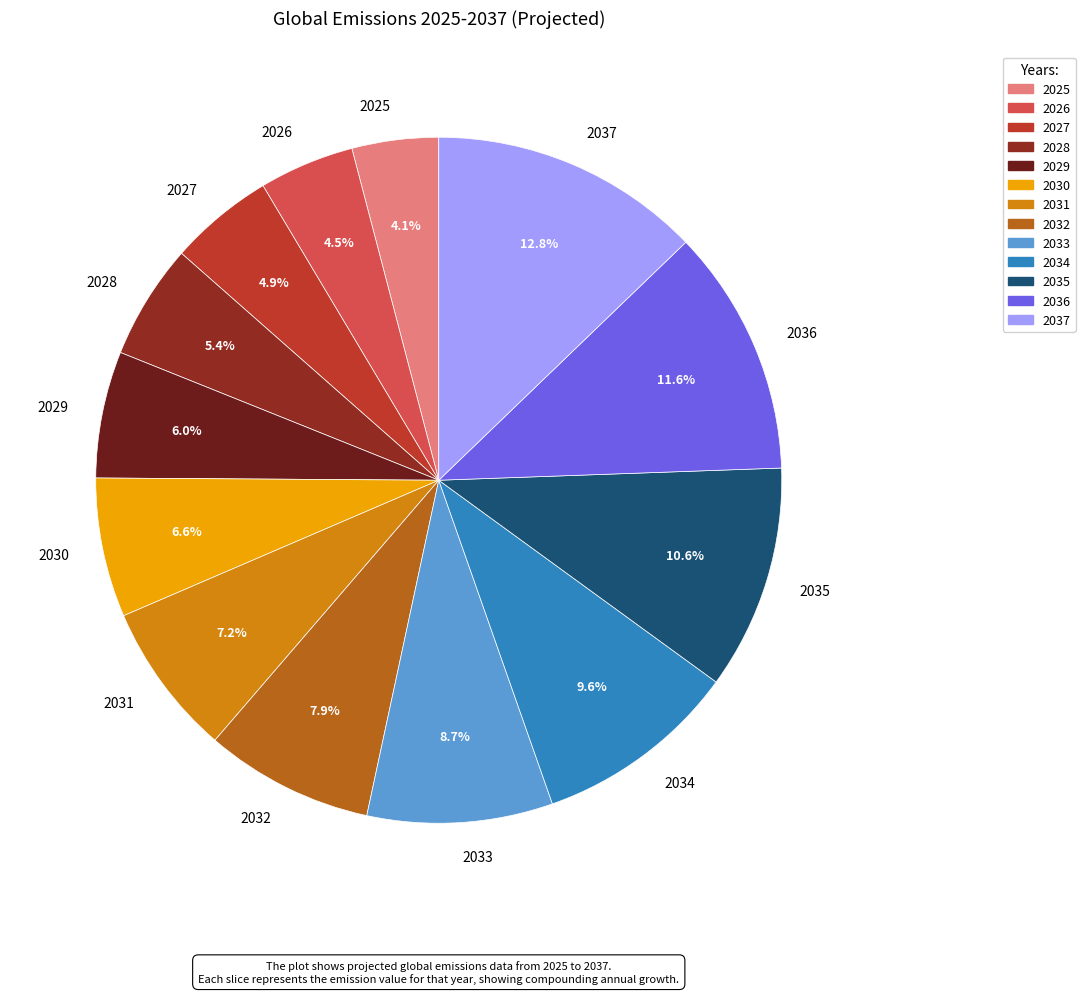

Combined, do 2037 and 2031 account for over 50%?

No